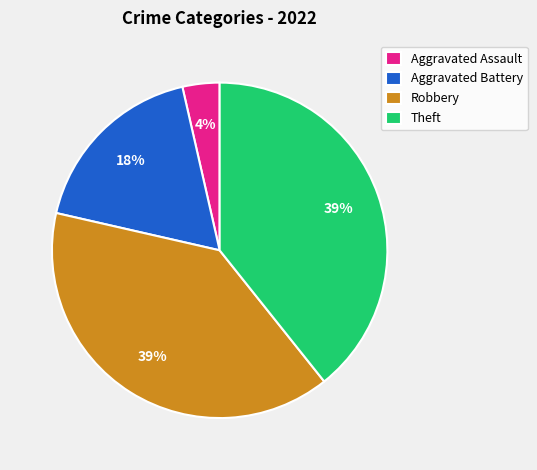

Is the sum of Aggravated Assault and Theft greater than half?

No